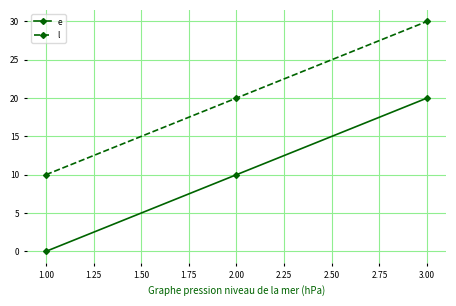

Which category has the highest value in the e series?

3.00